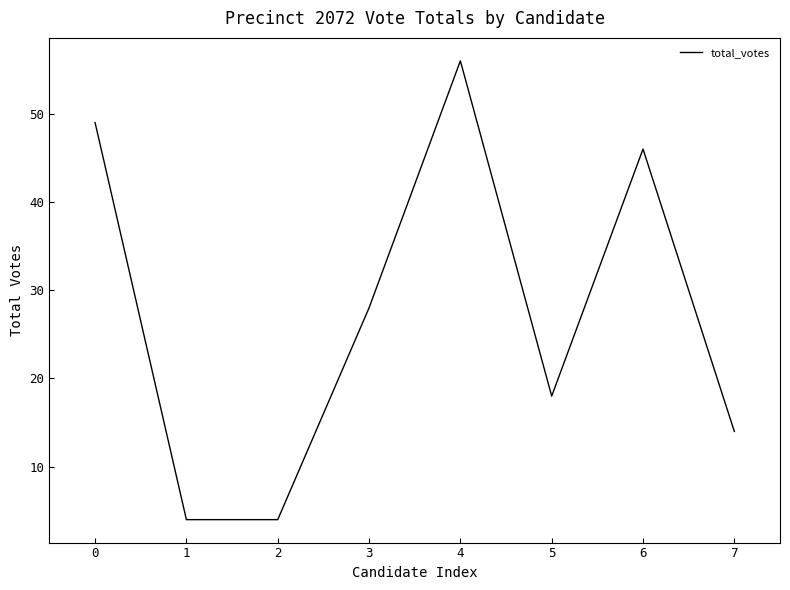

Which has a higher value, 7 or 5?

5